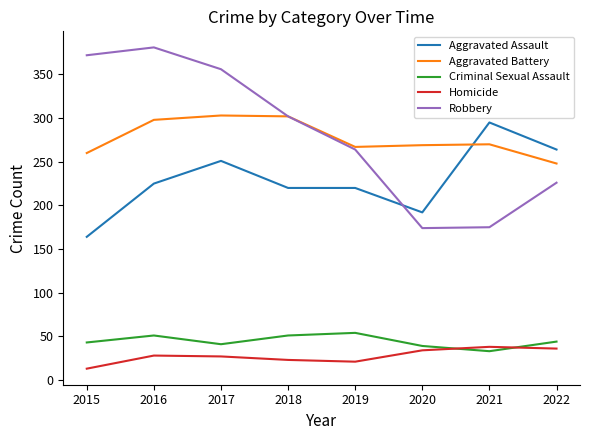

Does the chart have visible grid lines?

No